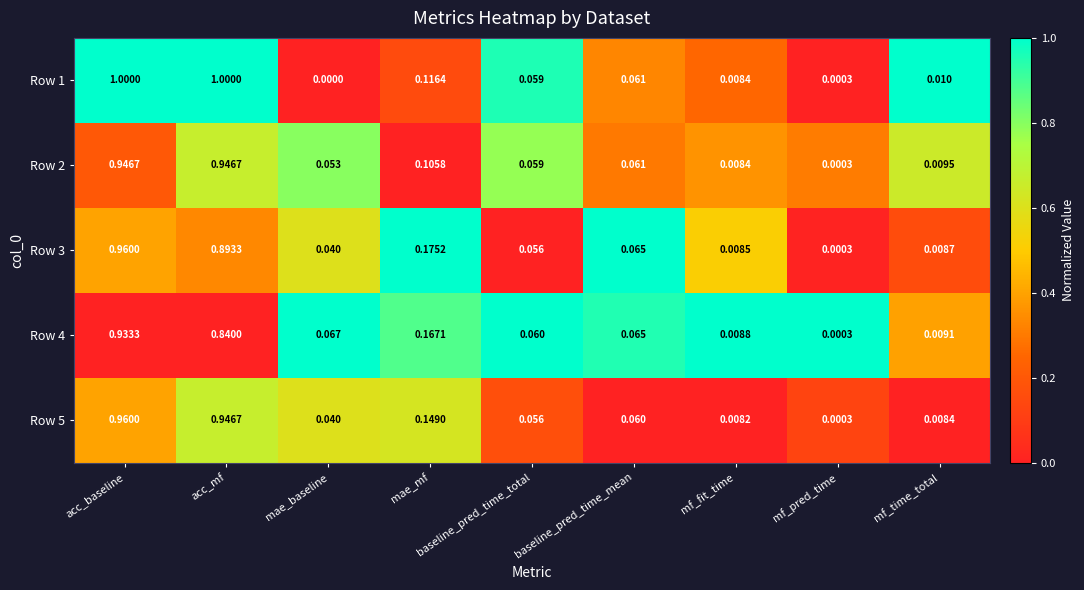

At which label does Row 3 reach its peak?

acc_baseline